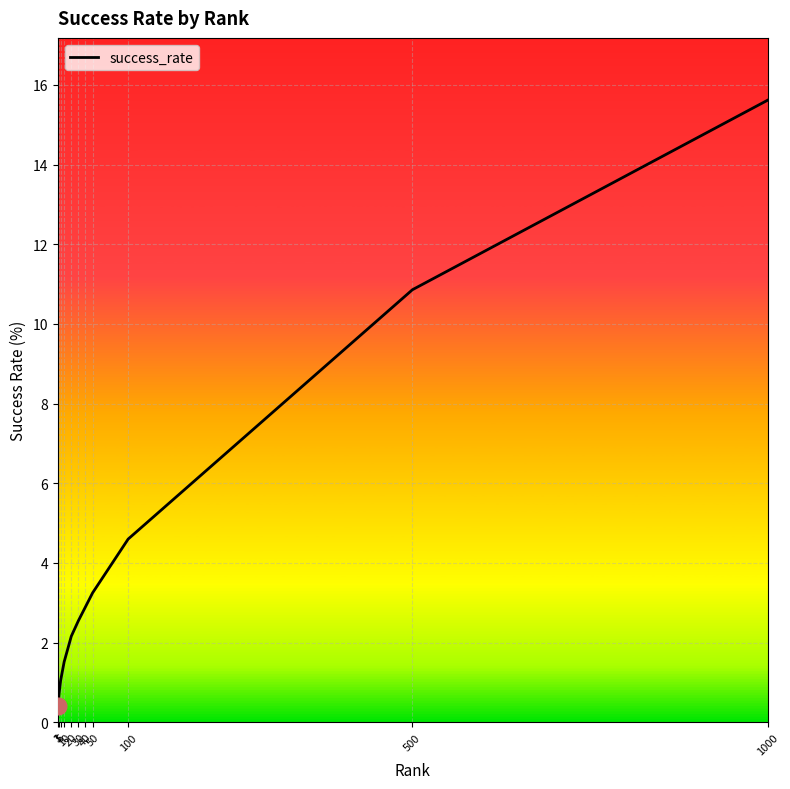

True or false: the data has more than 1 interior local peaks.

False